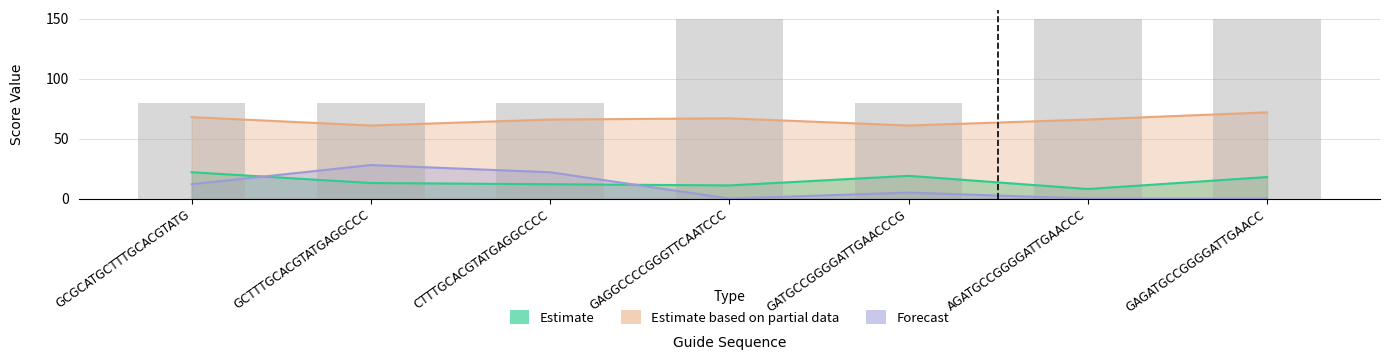

The value of Estimate based on partial data at GCGCATGCTTTGCACGTATG is 68. True or false?

True